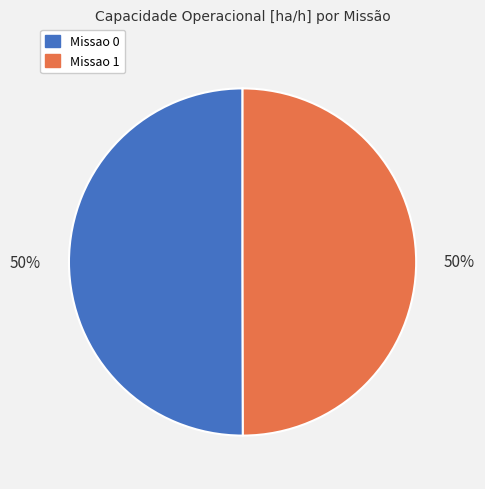

What is the ratio of the value at Missao 0 to the value at Missao 1?

1.0